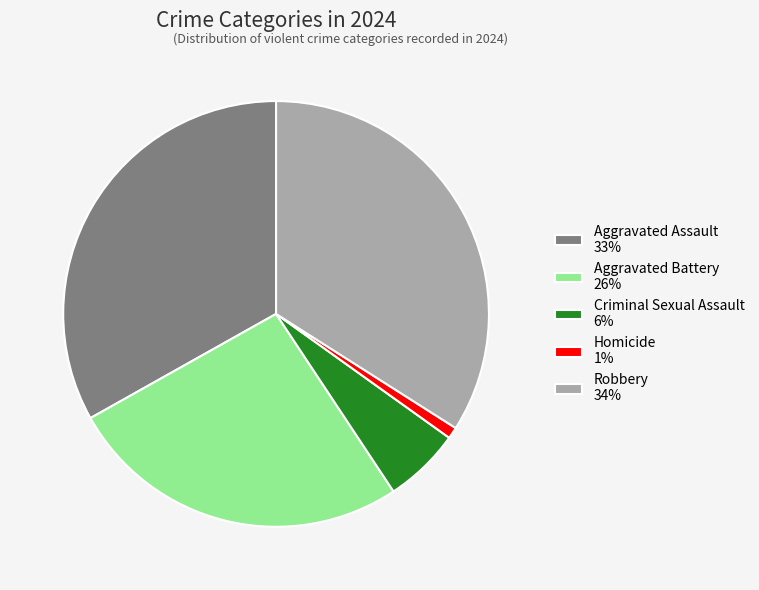

Combined, do Homicide 1% and Criminal Sexual Assault 6% account for over 50%?

No